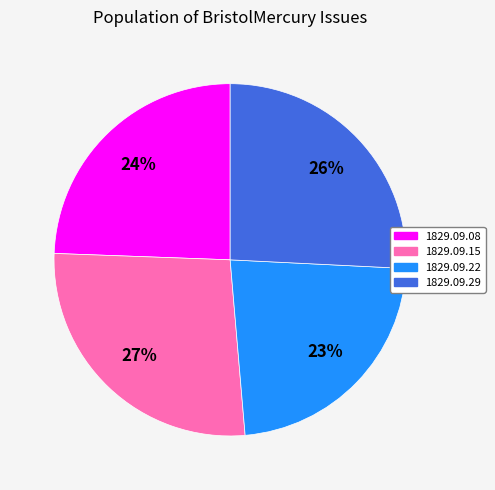

To the nearest percent, what is the difference between the largest and smallest slice percentages?

4%